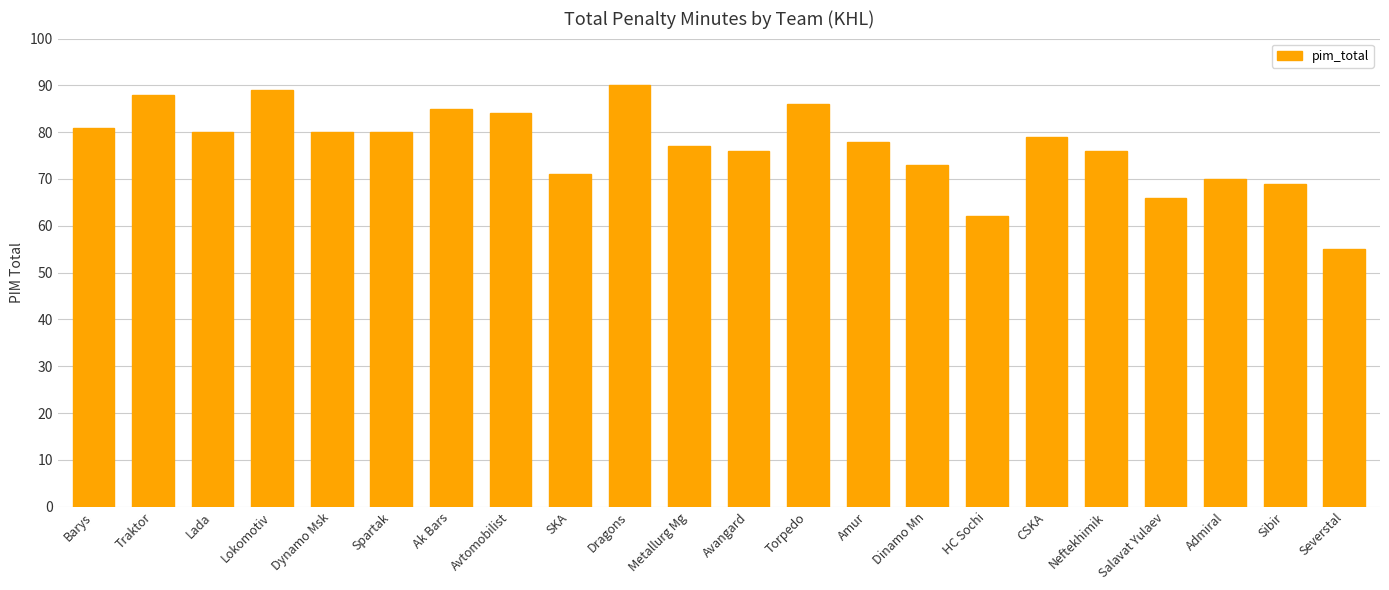

The chart shows a value of 119 at Dragons. True or false?

False